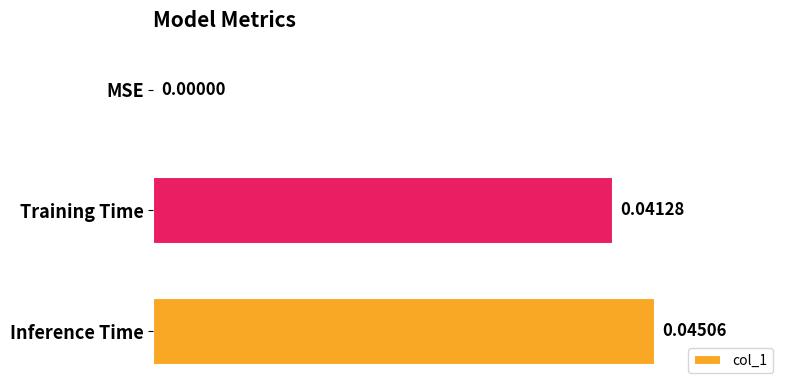

At which category does the chart reach its peak across all series?

Inference Time